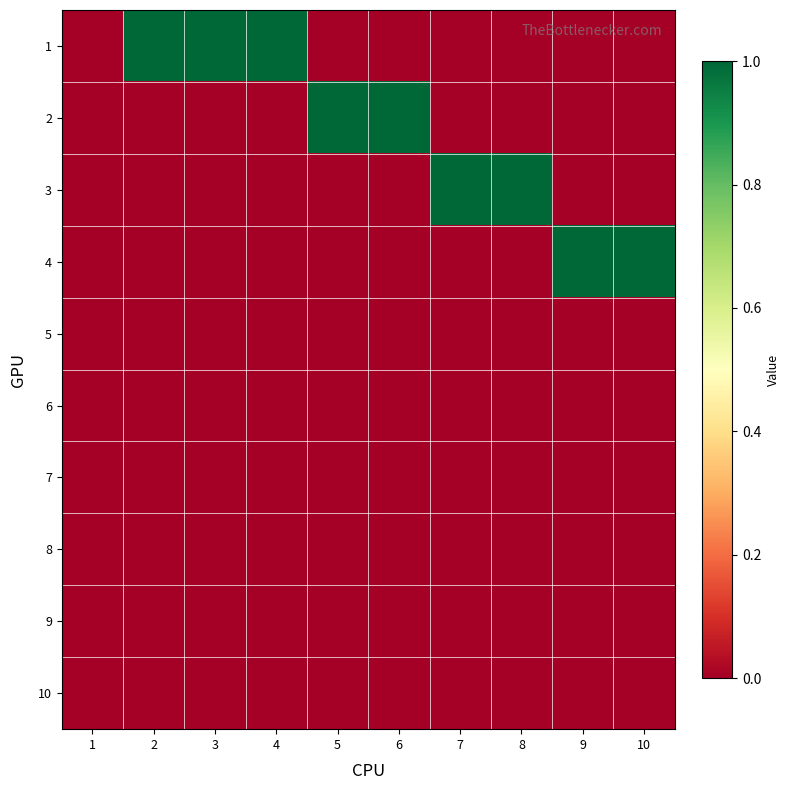

Reading left to right, extract all data points from this chart.

1: 1=0	2=1	3=1	4=1	5=0	6=0	7=0	8=0	9=0	10=0
2: 1=0	2=0	3=0	4=0	5=1	6=1	7=0	8=0	9=0	10=0
3: 1=0	2=0	3=0	4=0	5=0	6=0	7=1	8=1	9=0	10=0
4: 1=0	2=0	3=0	4=0	5=0	6=0	7=0	8=0	9=1	10=1
5: 1=0	2=0	3=0	4=0	5=0	6=0	7=0	8=0	9=0	10=0
6: 1=0	2=0	3=0	4=0	5=0	6=0	7=0	8=0	9=0	10=0
7: 1=0	2=0	3=0	4=0	5=0	6=0	7=0	8=0	9=0	10=0
8: 1=0	2=0	3=0	4=0	5=0	6=0	7=0	8=0	9=0	10=0
9: 1=0	2=0	3=0	4=0	5=0	6=0	7=0	8=0	9=0	10=0
10: 1=0	2=0	3=0	4=0	5=0	6=0	7=0	8=0	9=0	10=0